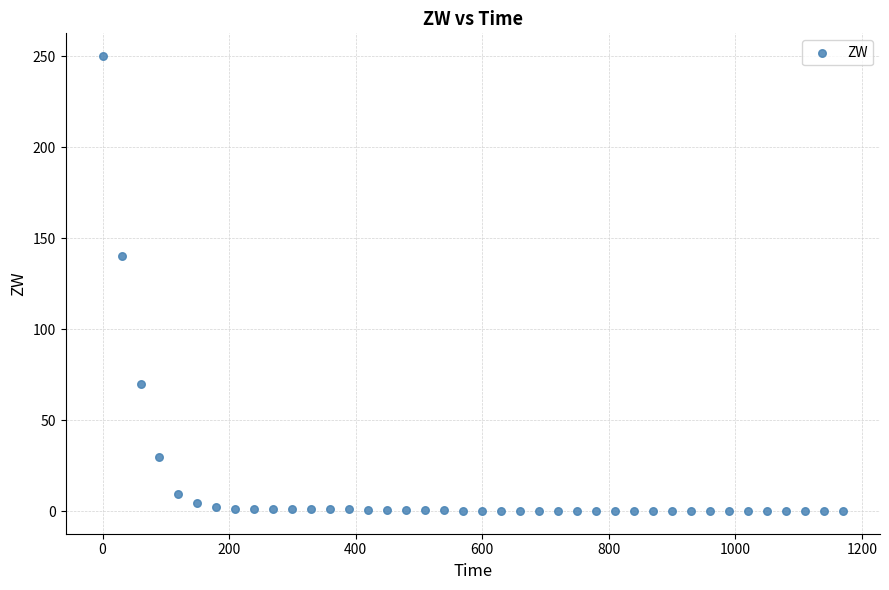

What is the range of X values (max minus min)?

1170.0